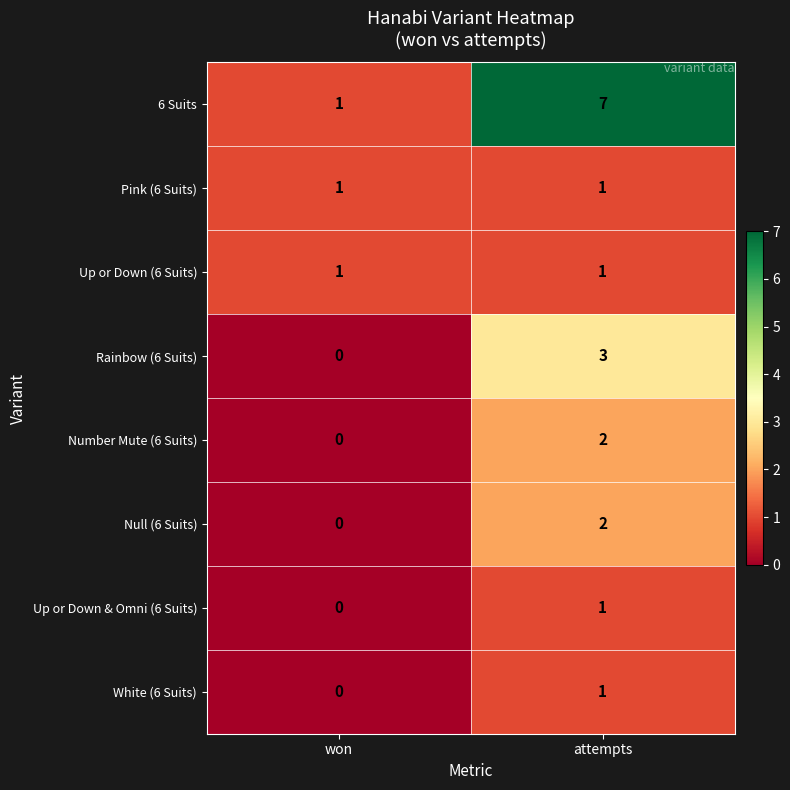

What is the total value across all series at attempts?

18